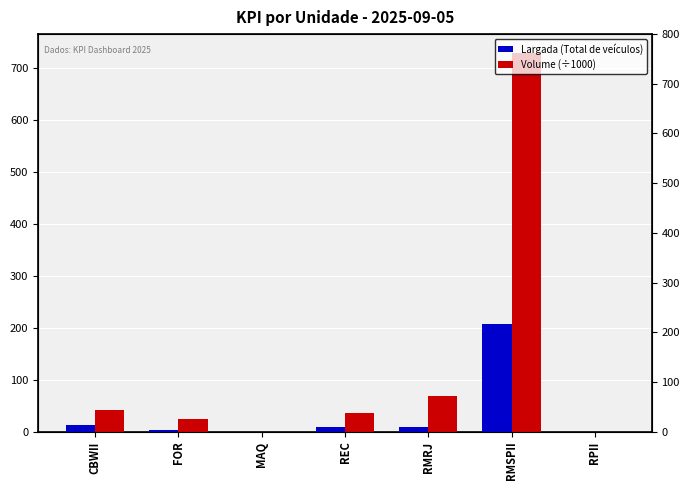

Reading right to left, extract all data points from this chart.

Largada (Total de veículos): 0.0	208.0	9.0	9.0	0.0	4.0	13.0
Volume (÷1000): 0.0	729.4	67.8	36.9	0.0	24.3	42.5